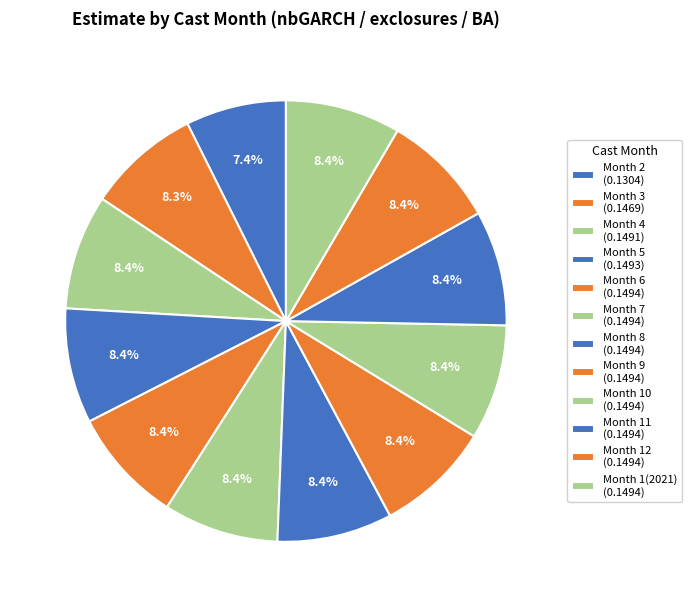

How many slices are in this pie chart?

12